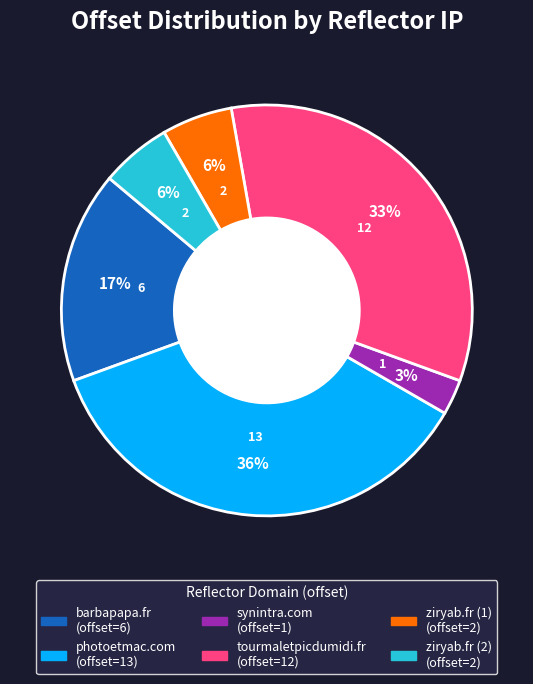

To the nearest percent, what portion does photoetmac.com represent?

36%